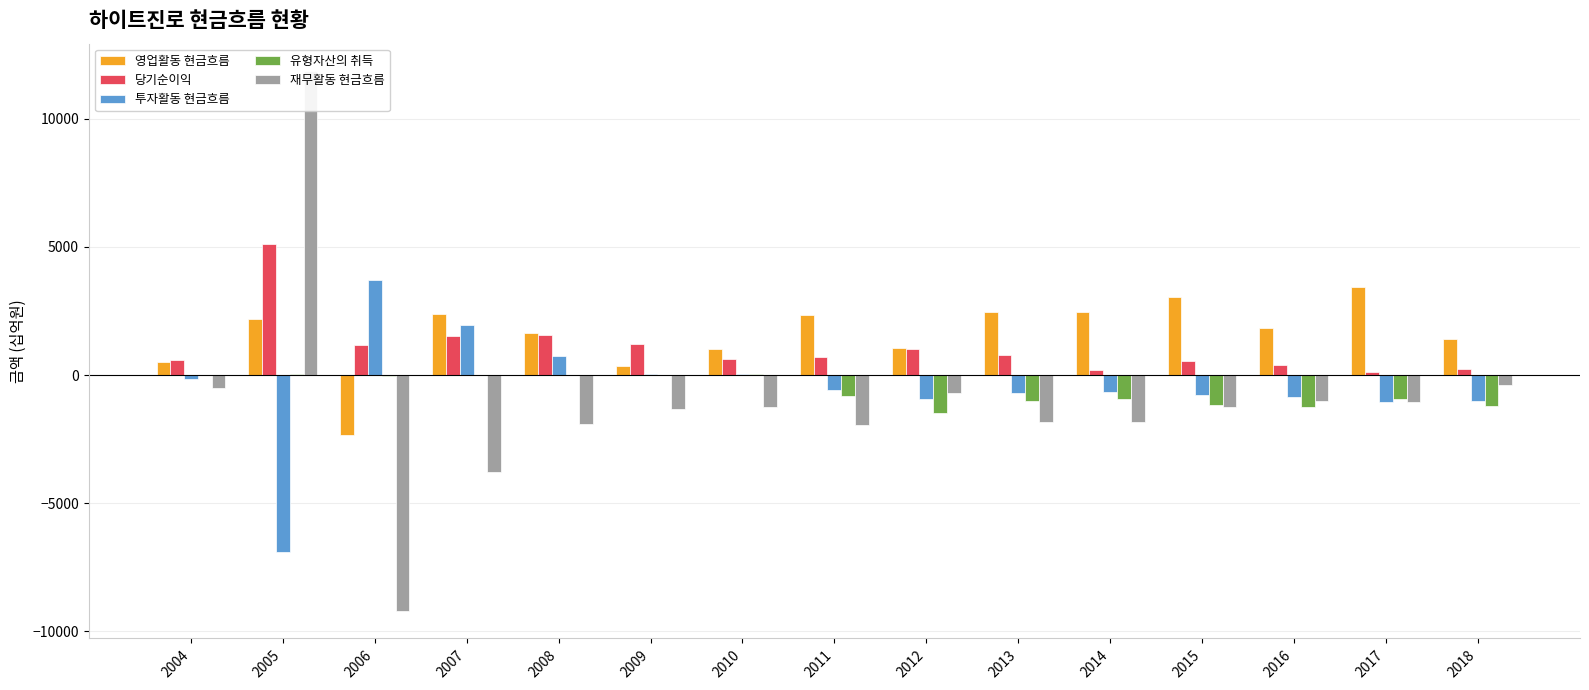

The 영업활동 현금흐름 series shows 1047.8 at 2012. True or false?

True